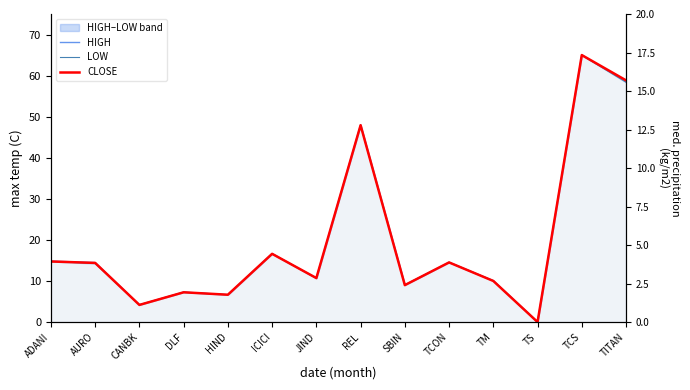

How many intersections are there between HIGH and LOW?

4